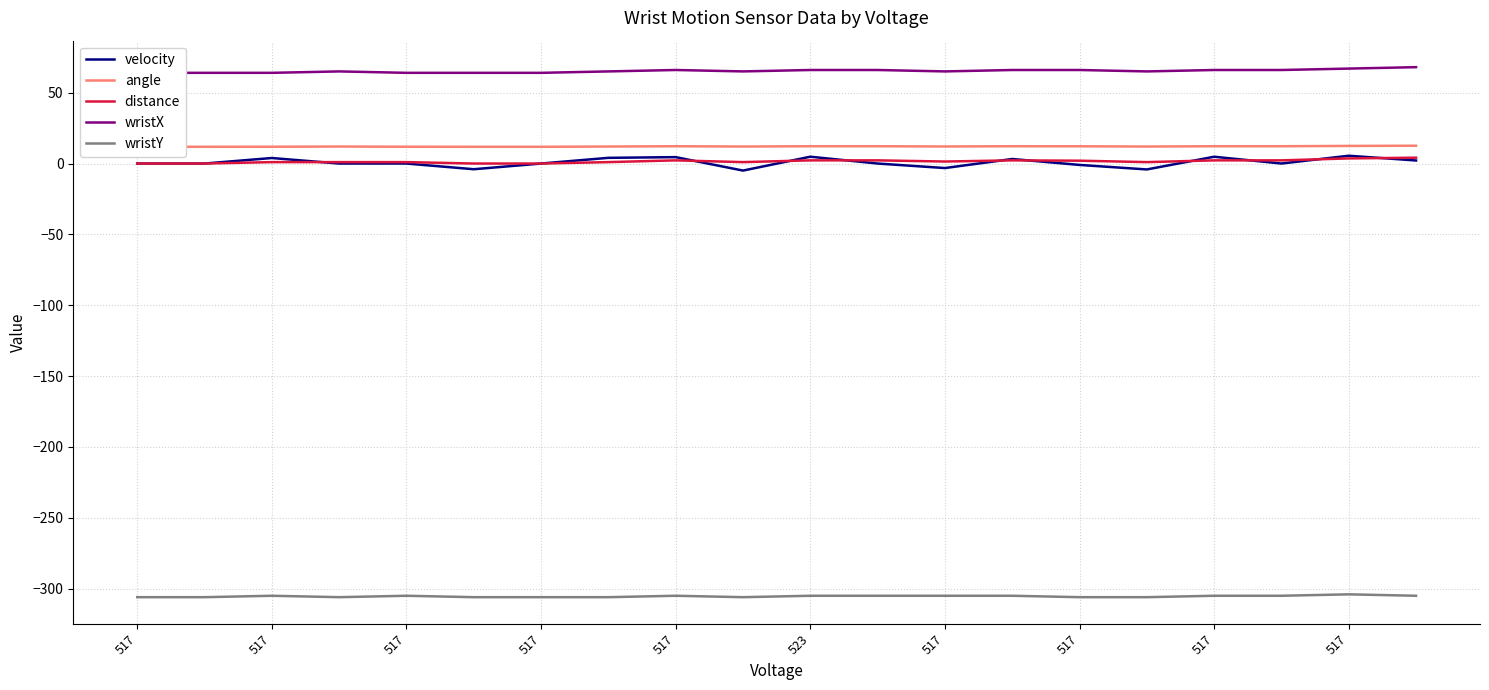

Where do velocity and distance first cross each other?

517 and 517